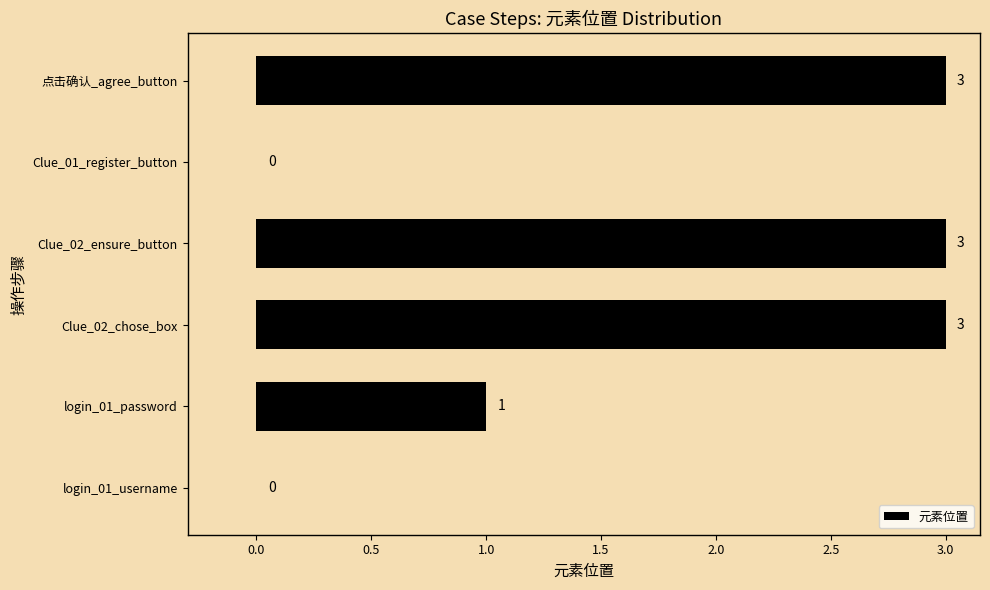

Read the value at Clue_02_ensure_button.

3